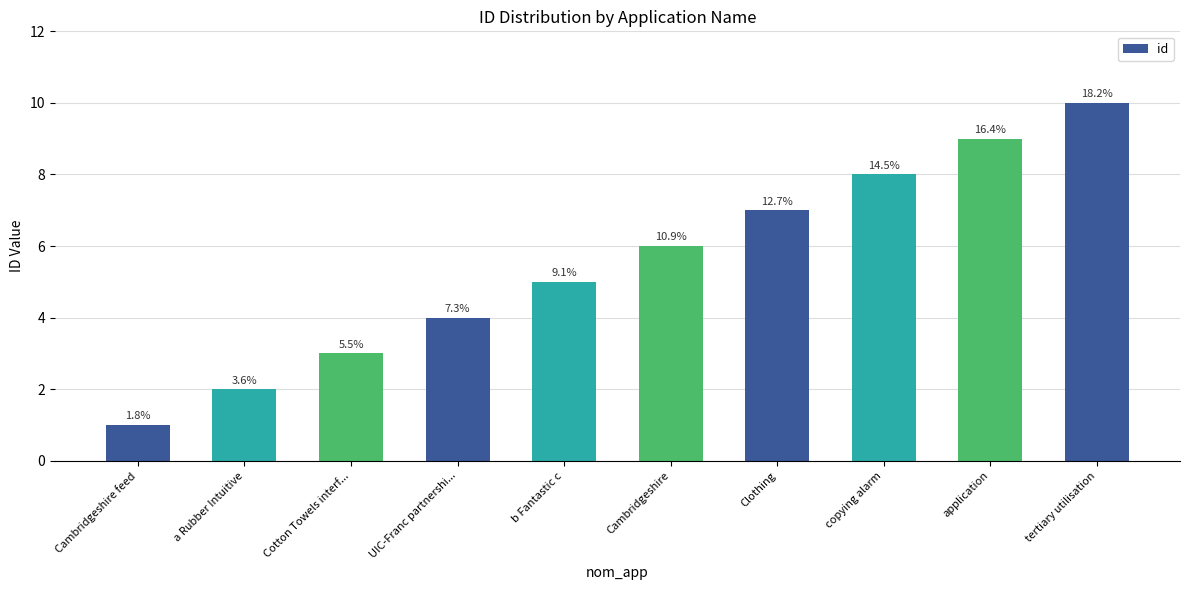

Does the chart contain any negative values?

No